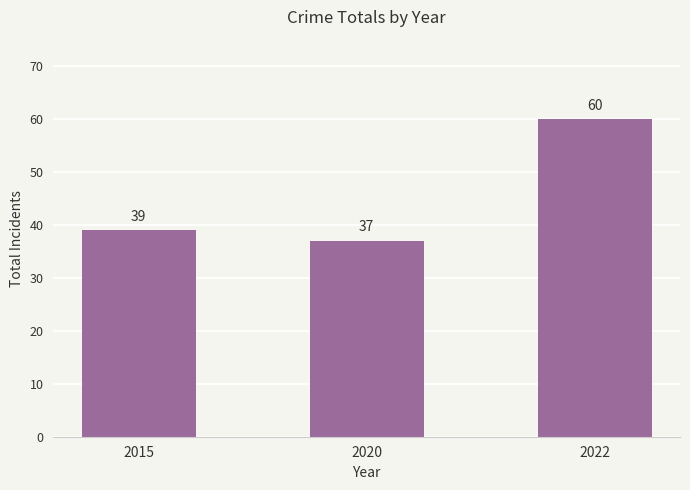

What is the difference between the values at 2015 and 2022?

21